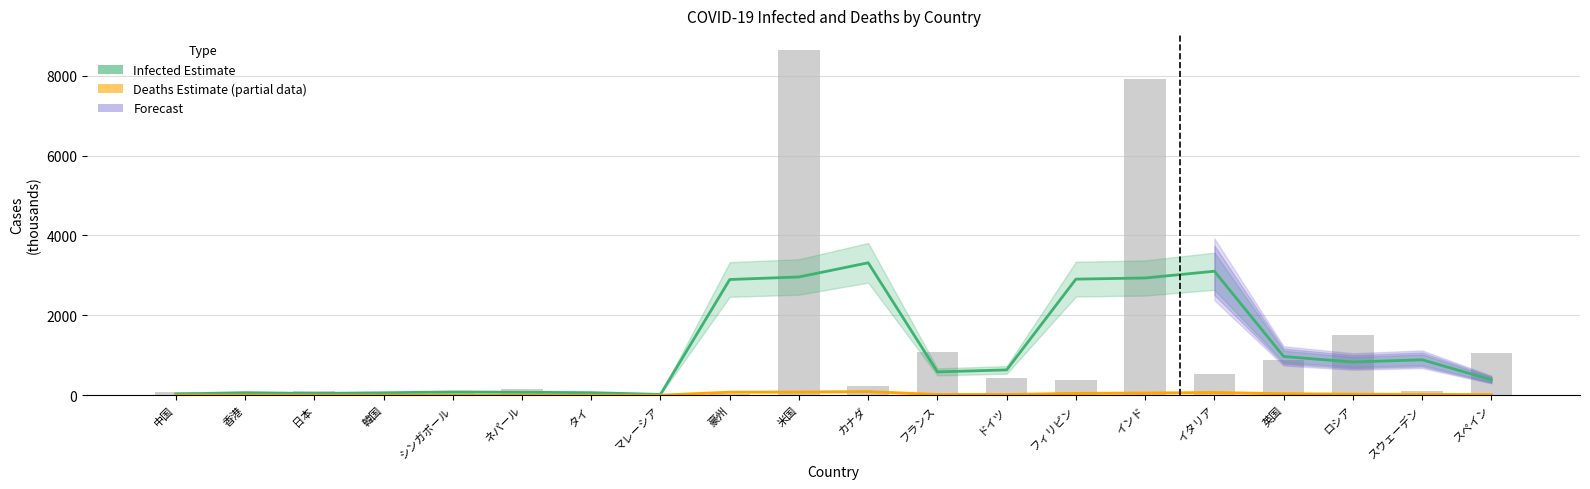

What is the greatest value displayed?

8636.0